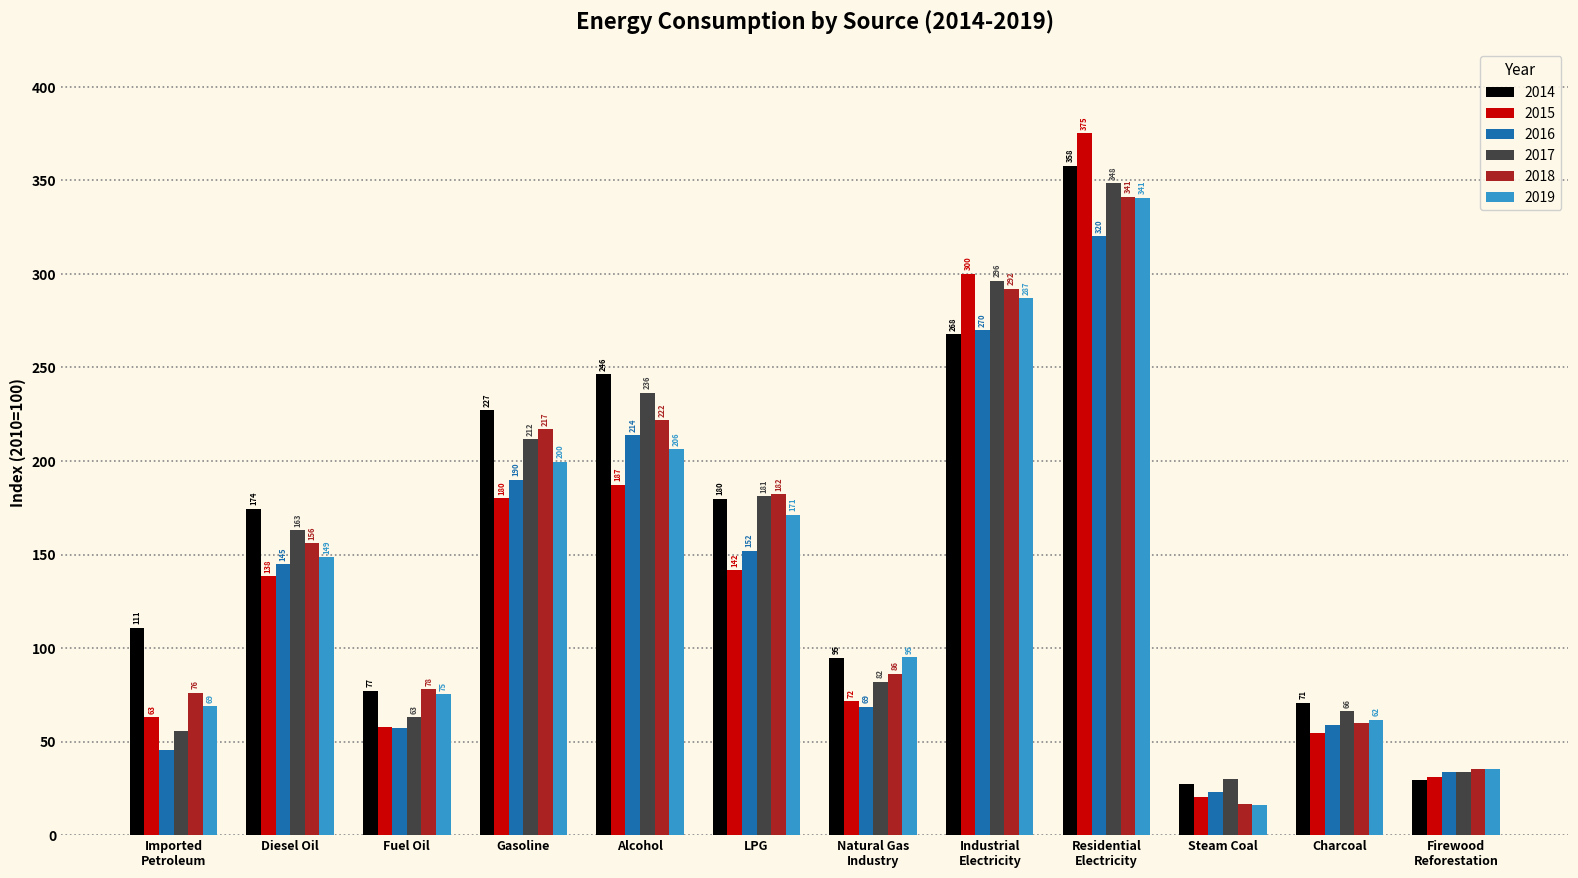

At which category does the chart reach its minimum across all series?

Steam Coal